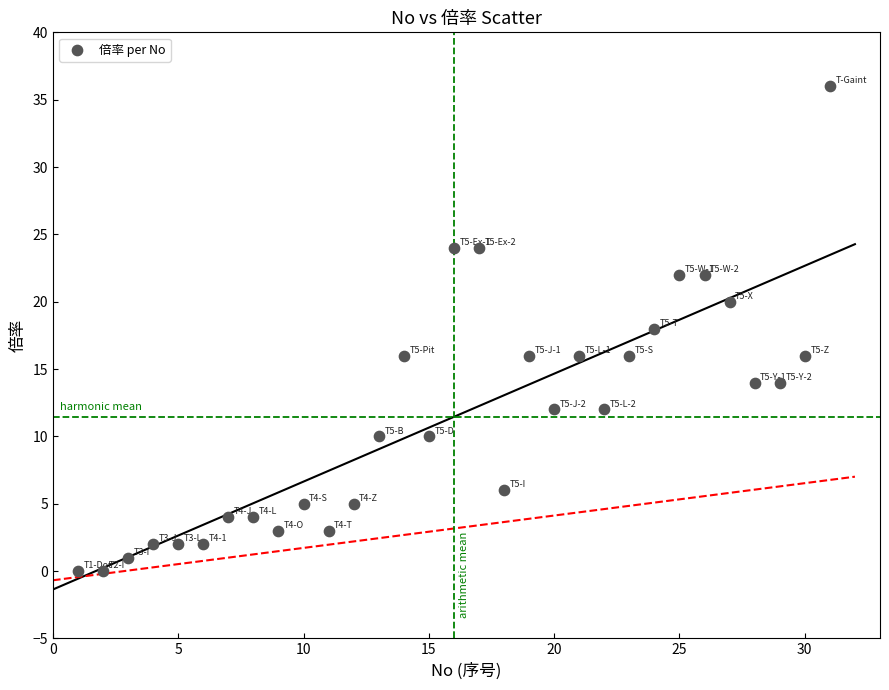

What is the range of Y values (max minus min)?

36